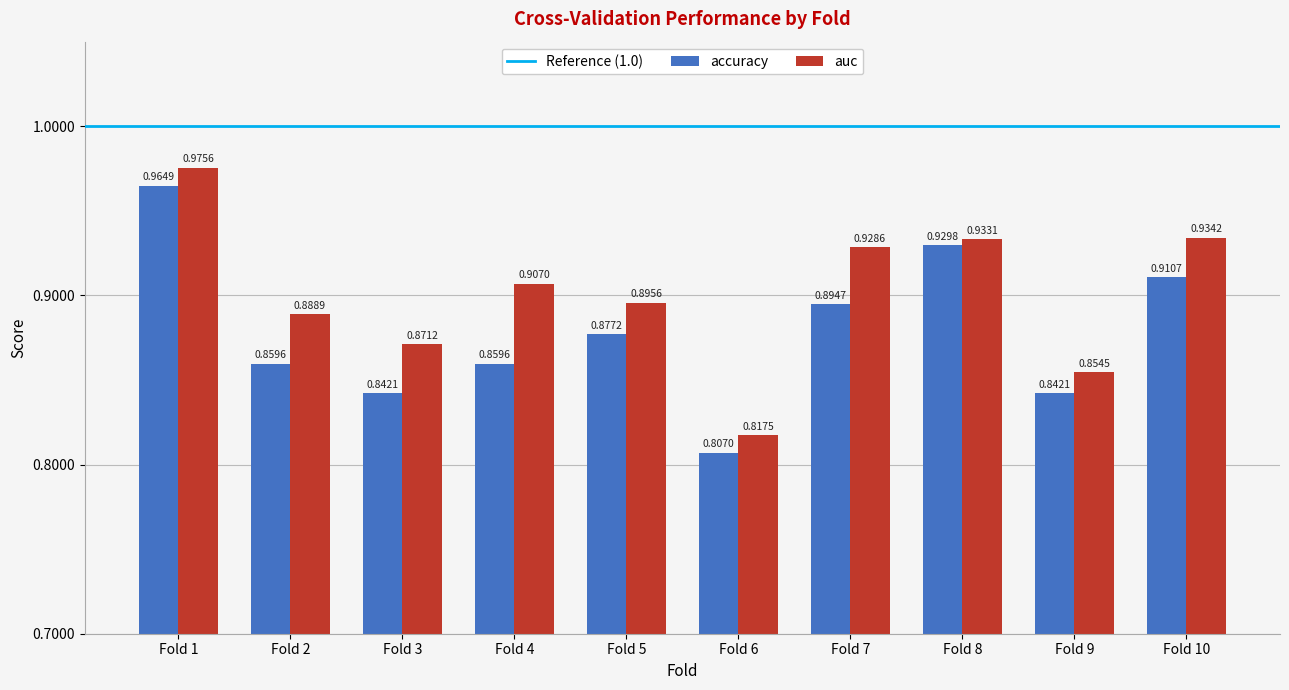

Is the value of auc at Fold 6 greater than the value of accuracy at Fold 10?

No